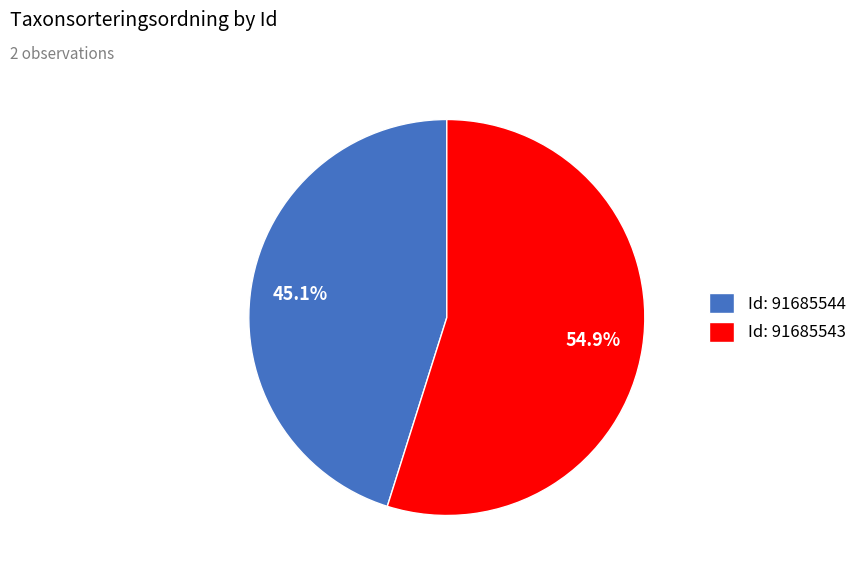

Rank the categories by value from highest to lowest.

Id: 91685543, Id: 91685544